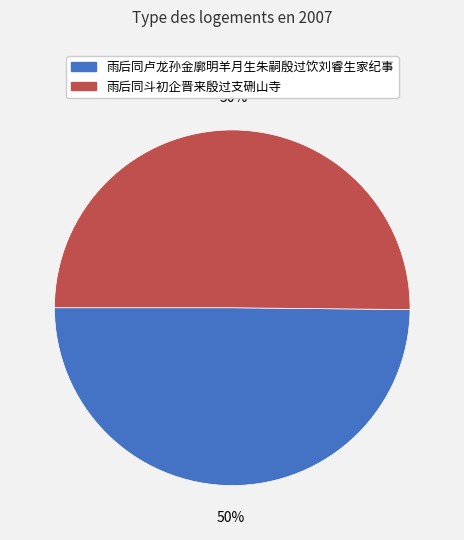

Approximately how many times larger is the value at 雨后同卢龙孙金廓明羊月生朱嗣殷过饮刘睿生家纪事 compared to 雨后同斗初企晋来殷过支硎山寺?

1.0